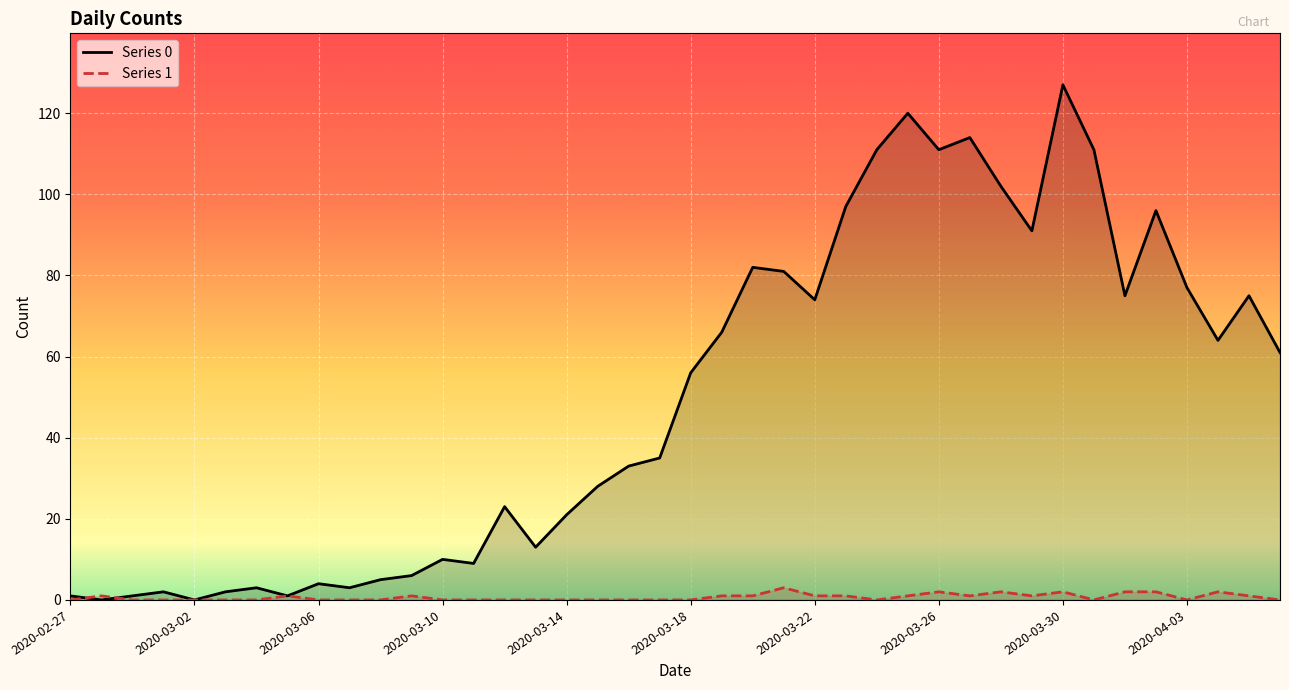

In 1, how many points are lower than both neighbors (excluding endpoints)?

5